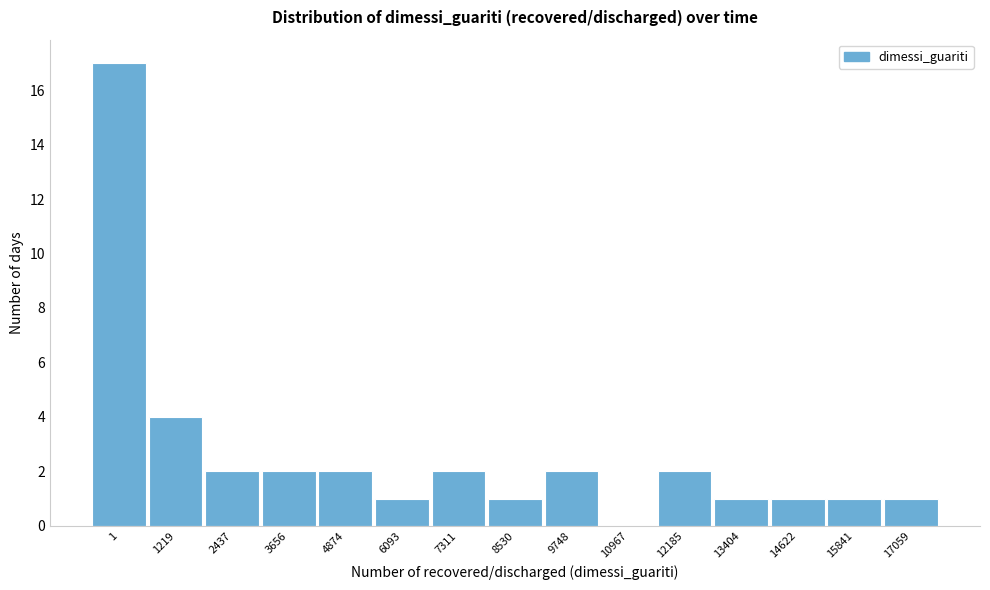

Reading left to right, list all the values displayed in this chart.

1=17	1219=4	2437=2	3656=2	4874=2	6093=1	7311=2	8530=1	9748=2	10967=0	12185=2	13404=1	14622=1	15841=1	17059=1